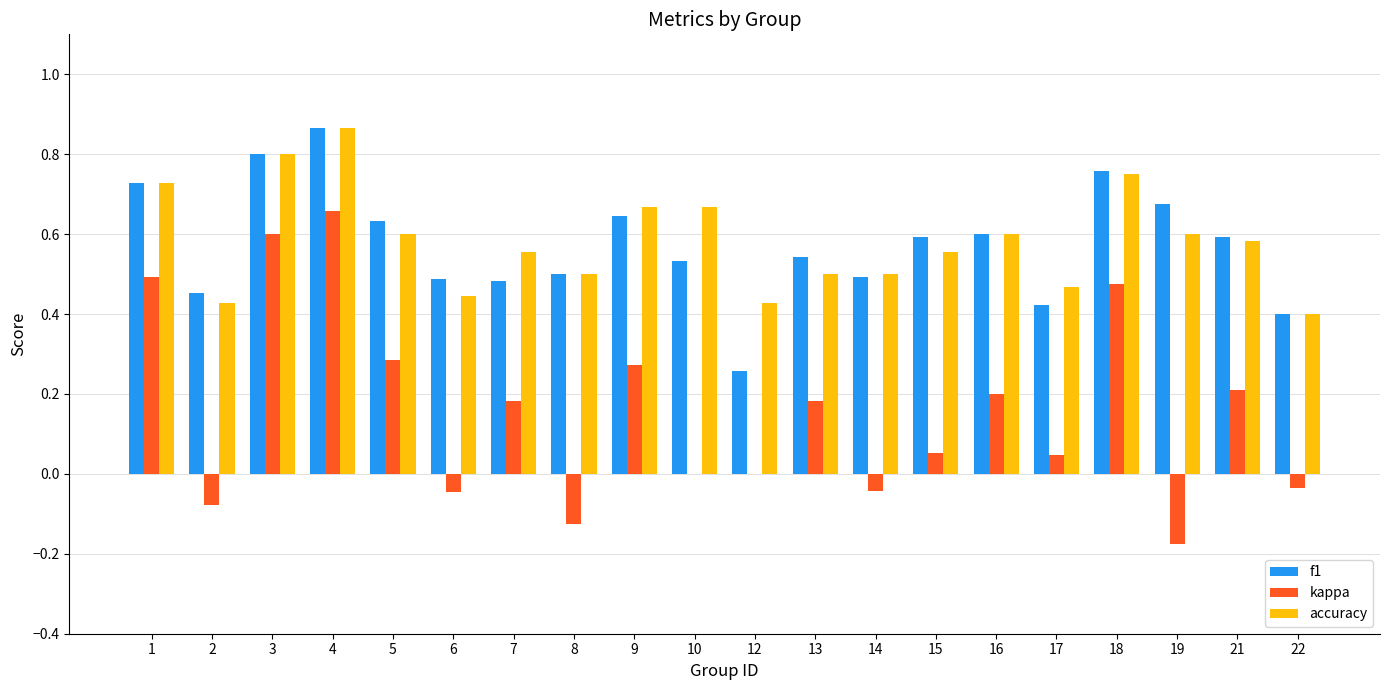

Between 6 and 10, which series saw the biggest shift?

accuracy